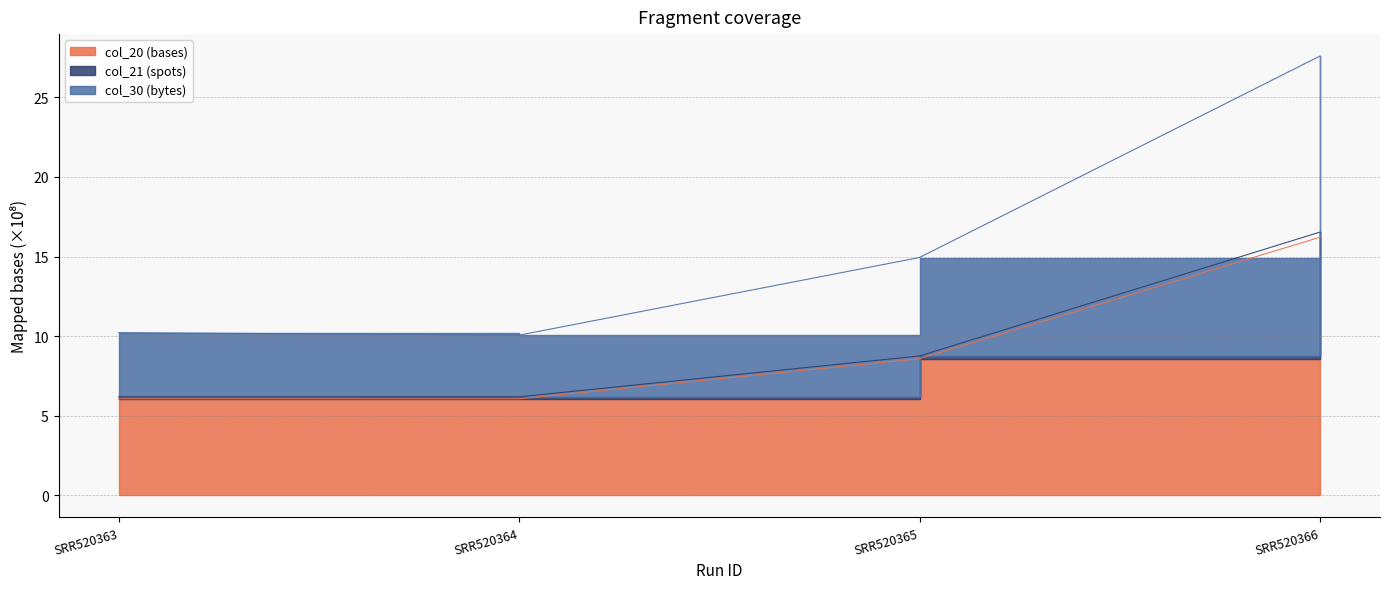

Which series changed the most between SRR520364 and SRR520366?

col_30 (bytes)